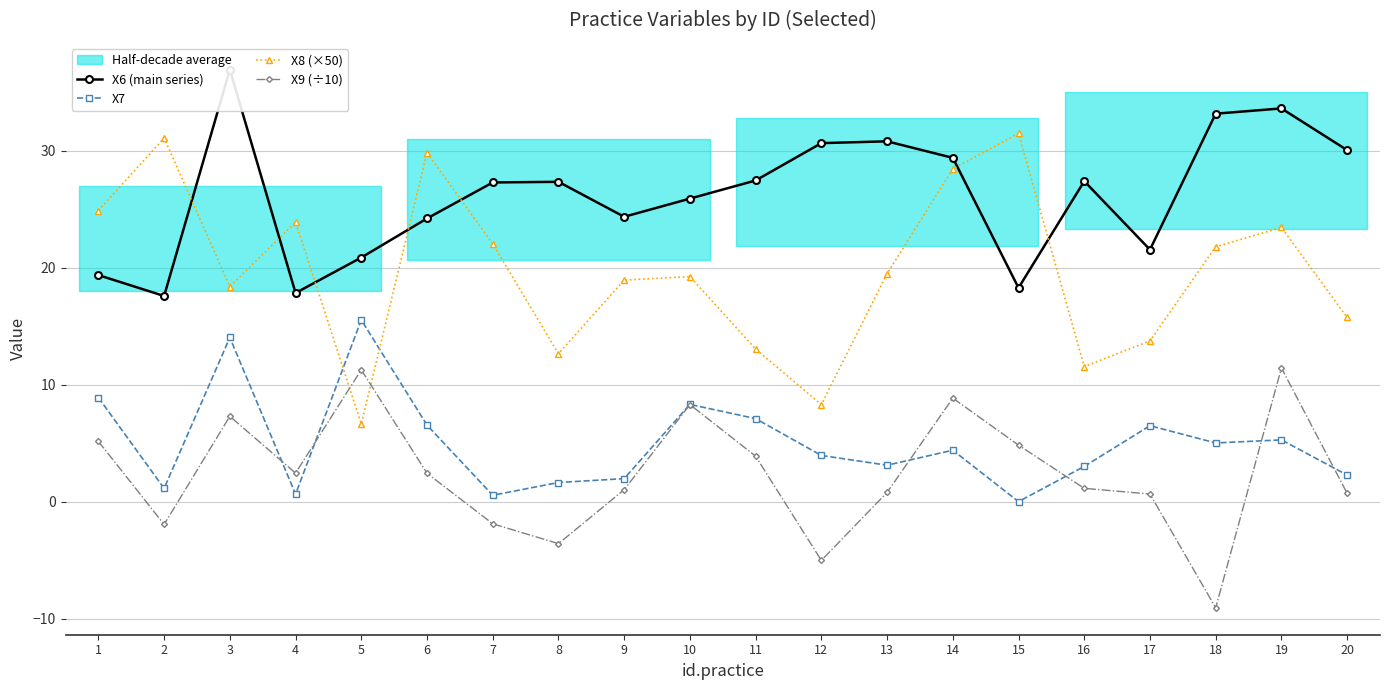

After their last crossing, which series has the higher values: X9 (÷10) or X7?

X7